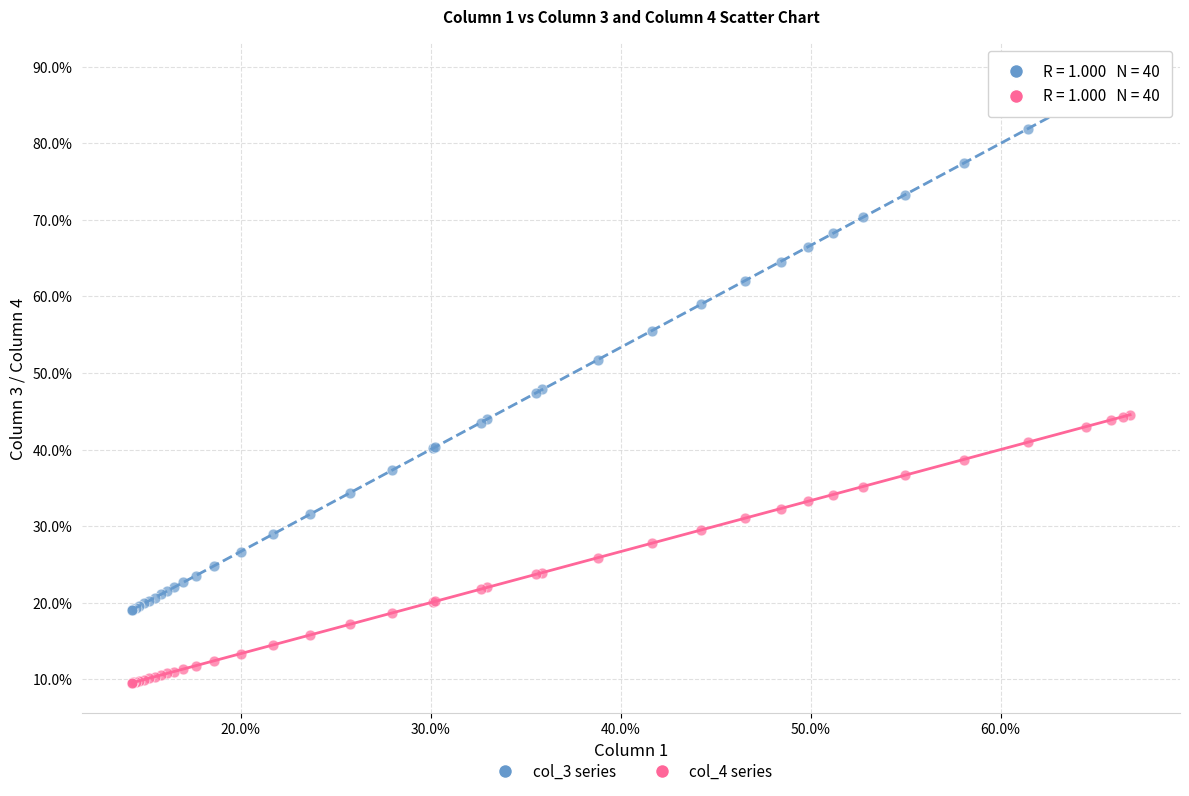

What are all the series names shown in the legend?

col_3 series, col_4 series